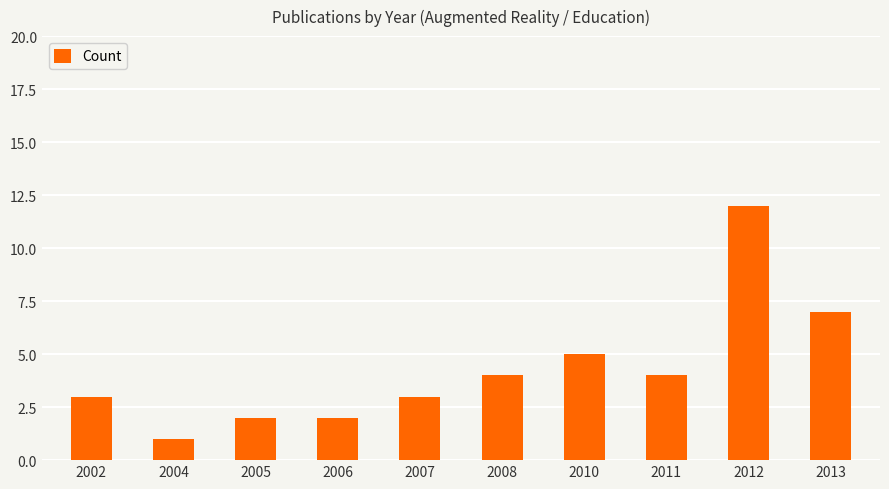

Are the bars grouped side by side (vs. stacked)?

No